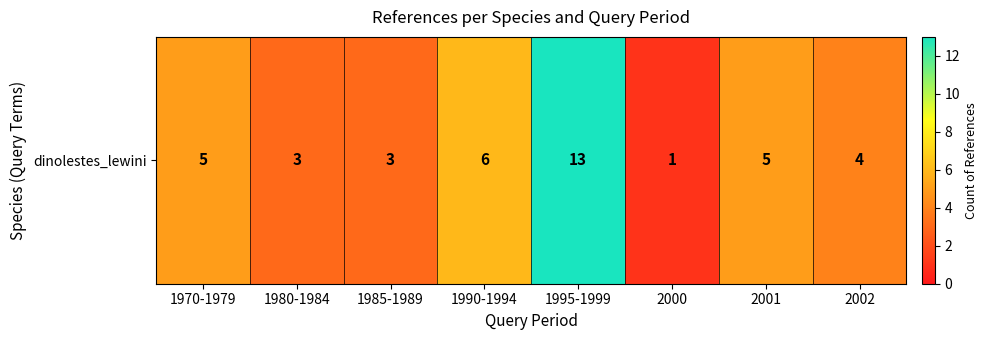

True or false: the data shows 20 at 1995-1999.

False